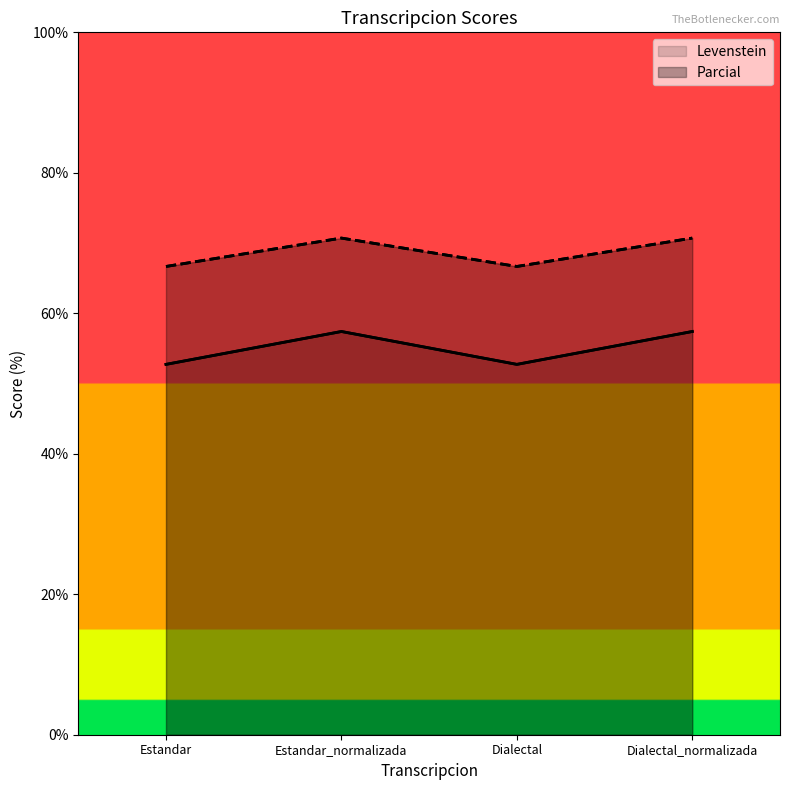

Which series changed the most between Estandar and Dialectal_normalizada?

Levenstein